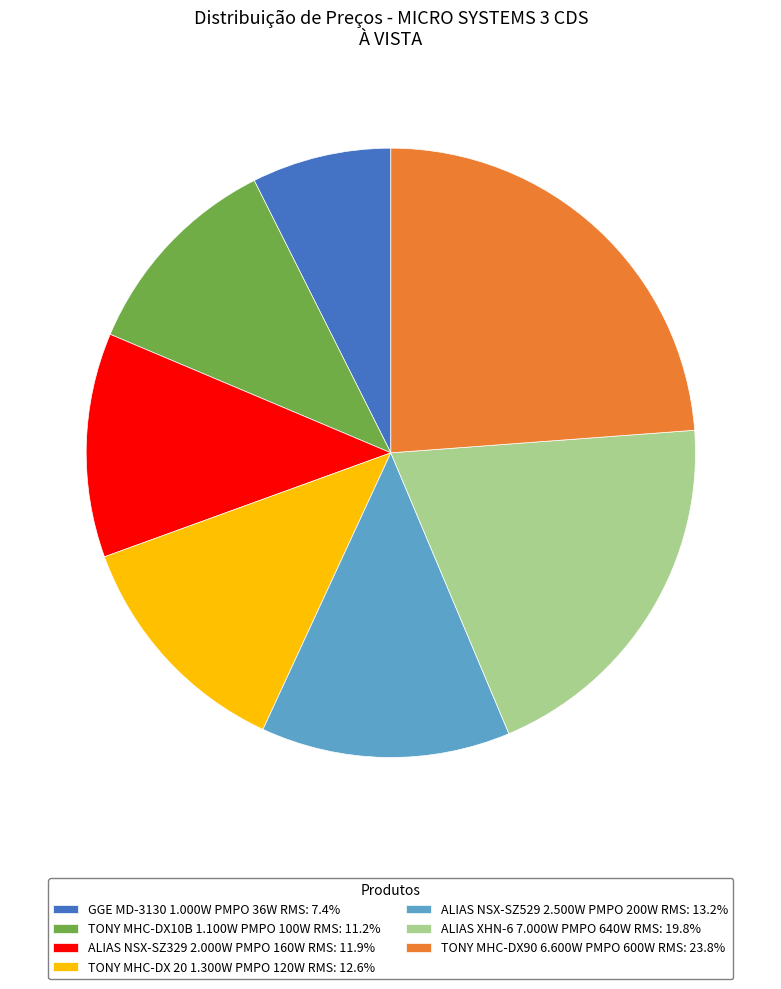

Combined, do TONY MHC-DX90 6.600W PMPO 600W RMS and TONY MHC-DX 20 1.300W PMPO 120W RMS account for over 50%?

No